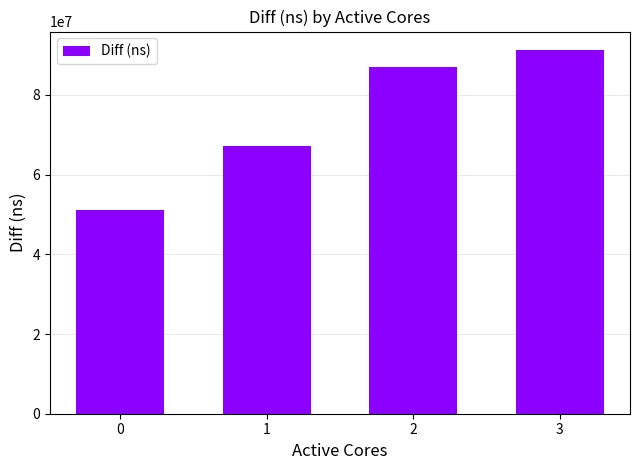

Count the number of categories in the chart.

4